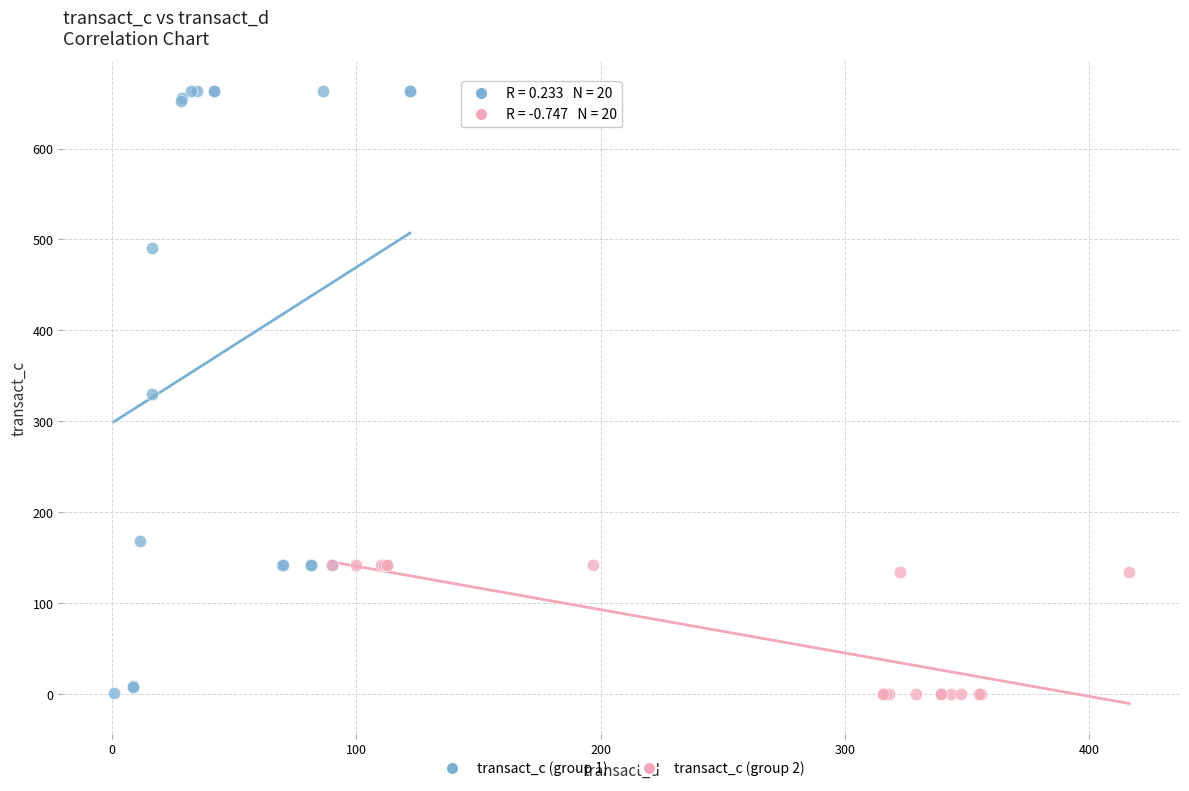

What are all the series names shown in the legend?

transact_c (group 1), transact_c (group 2)